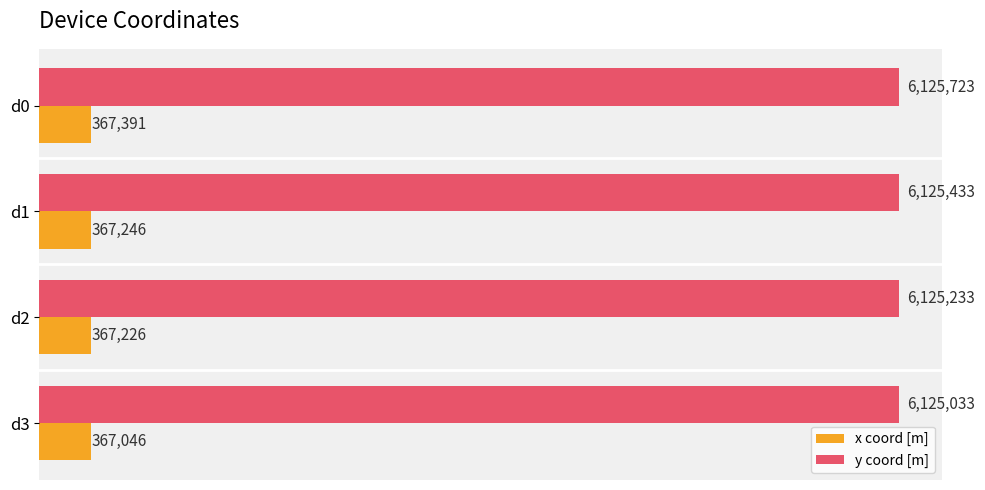

What are all the series names shown in the legend?

x coord [m], y coord [m]